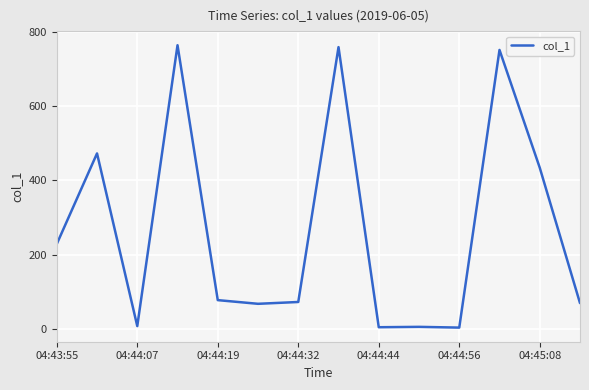

What is the maximum value shown in the chart?

763.5